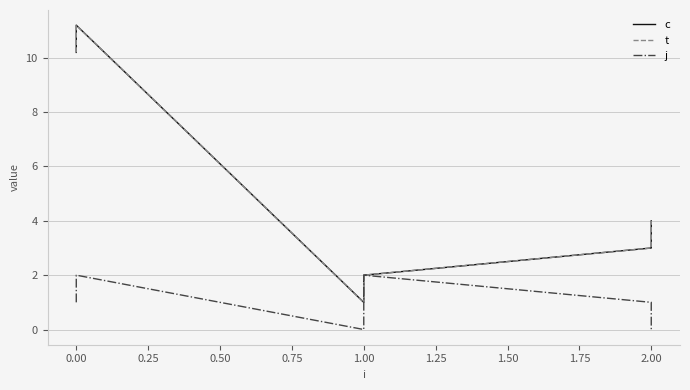

What is the difference between the t values at 1.00 and 0.00?

8.2